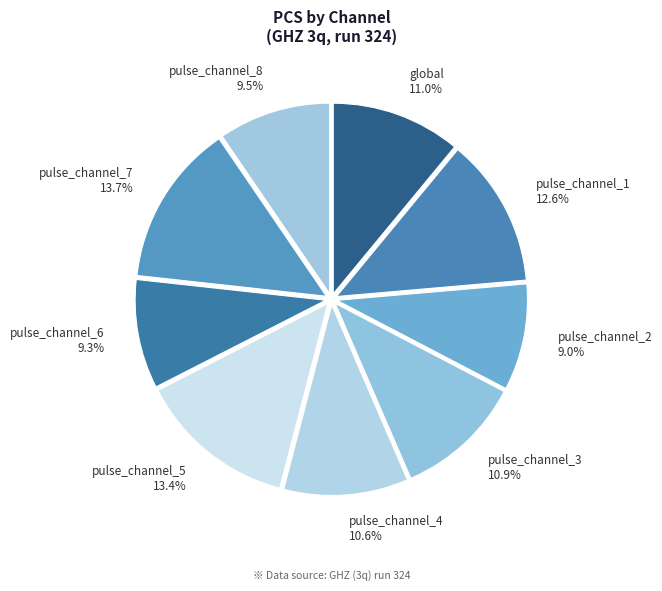

What percentage do pulse_channel_2 and pulse_channel_4 together represent?

19.6%